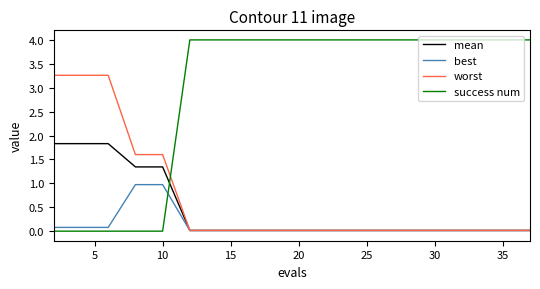

List the series in order of their peak value, highest first.

success num, worst, mean, best